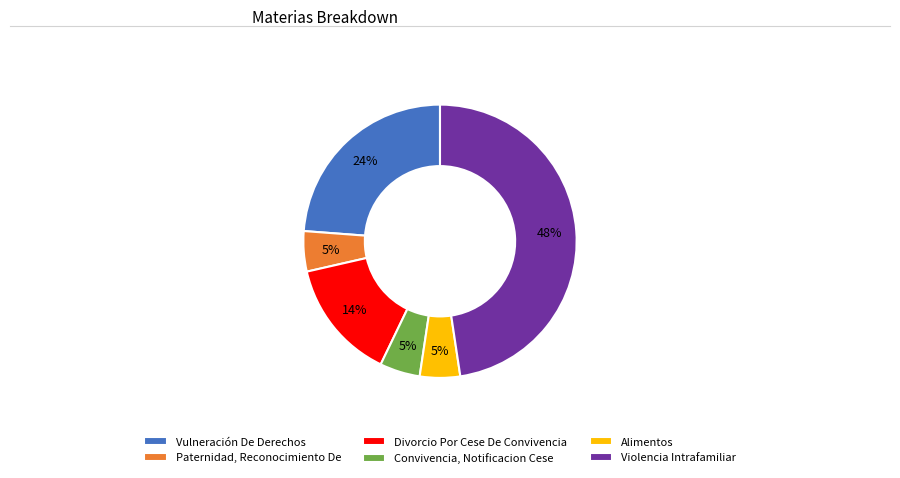

Combined, do Alimentos and Convivencia, Notificacion Cese account for over 50%?

No